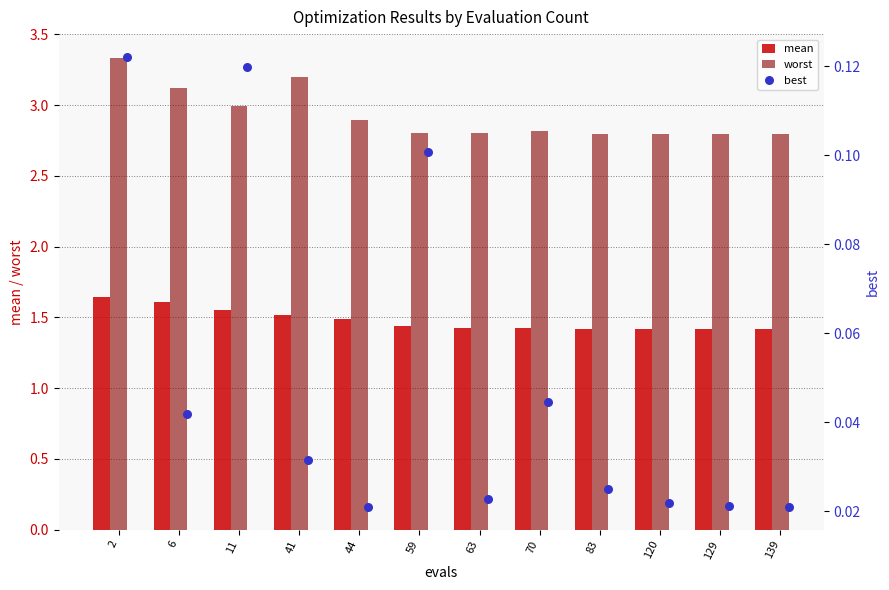

Which series has the widest spread of Y values?

worst